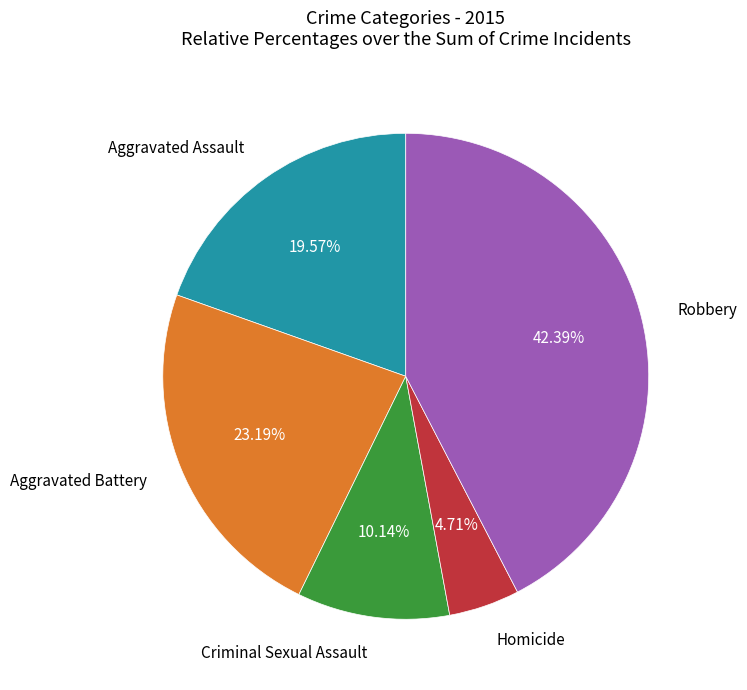

Does any single category account for the majority?

No